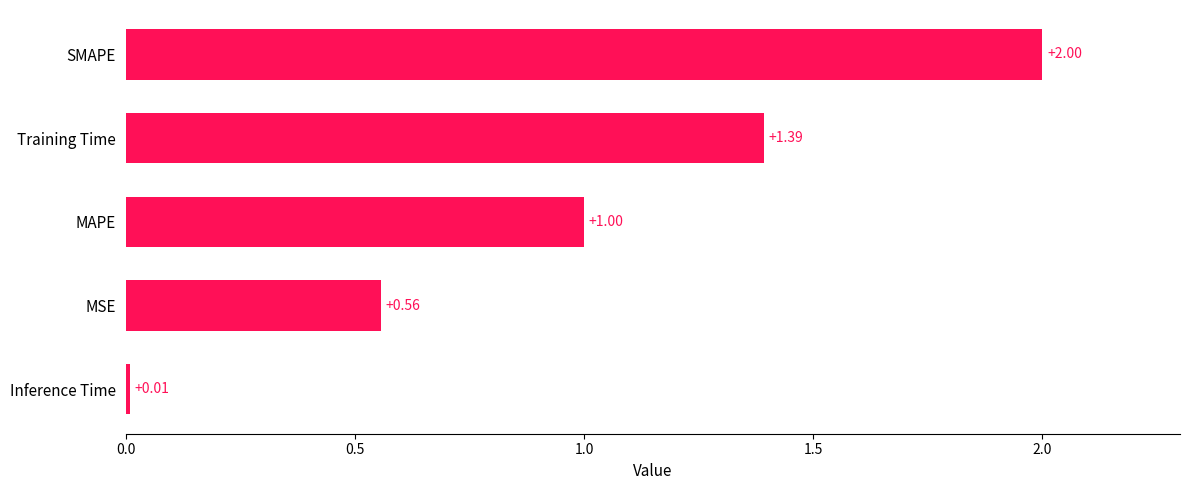

What is the sum of all values?

5.0